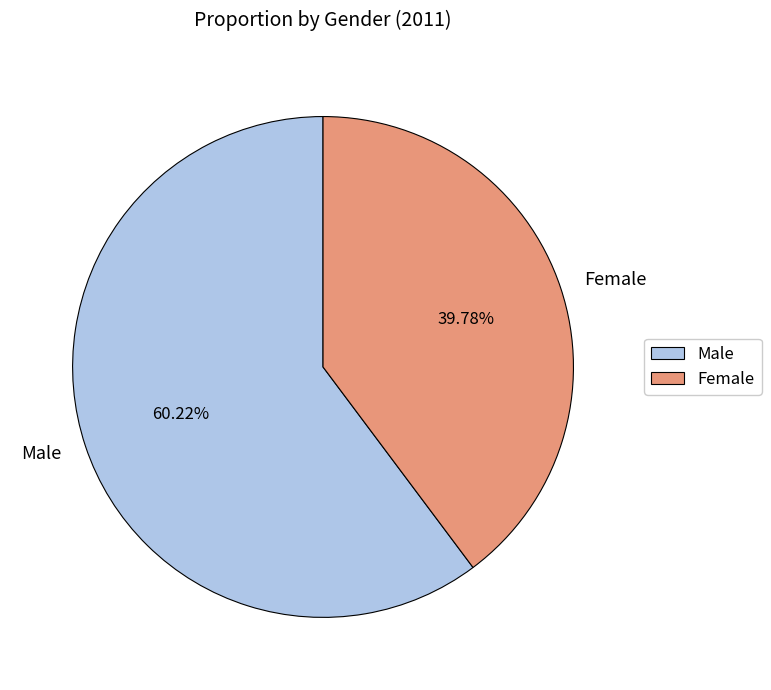

The Female slice represents 33% of the pie. True or false?

False